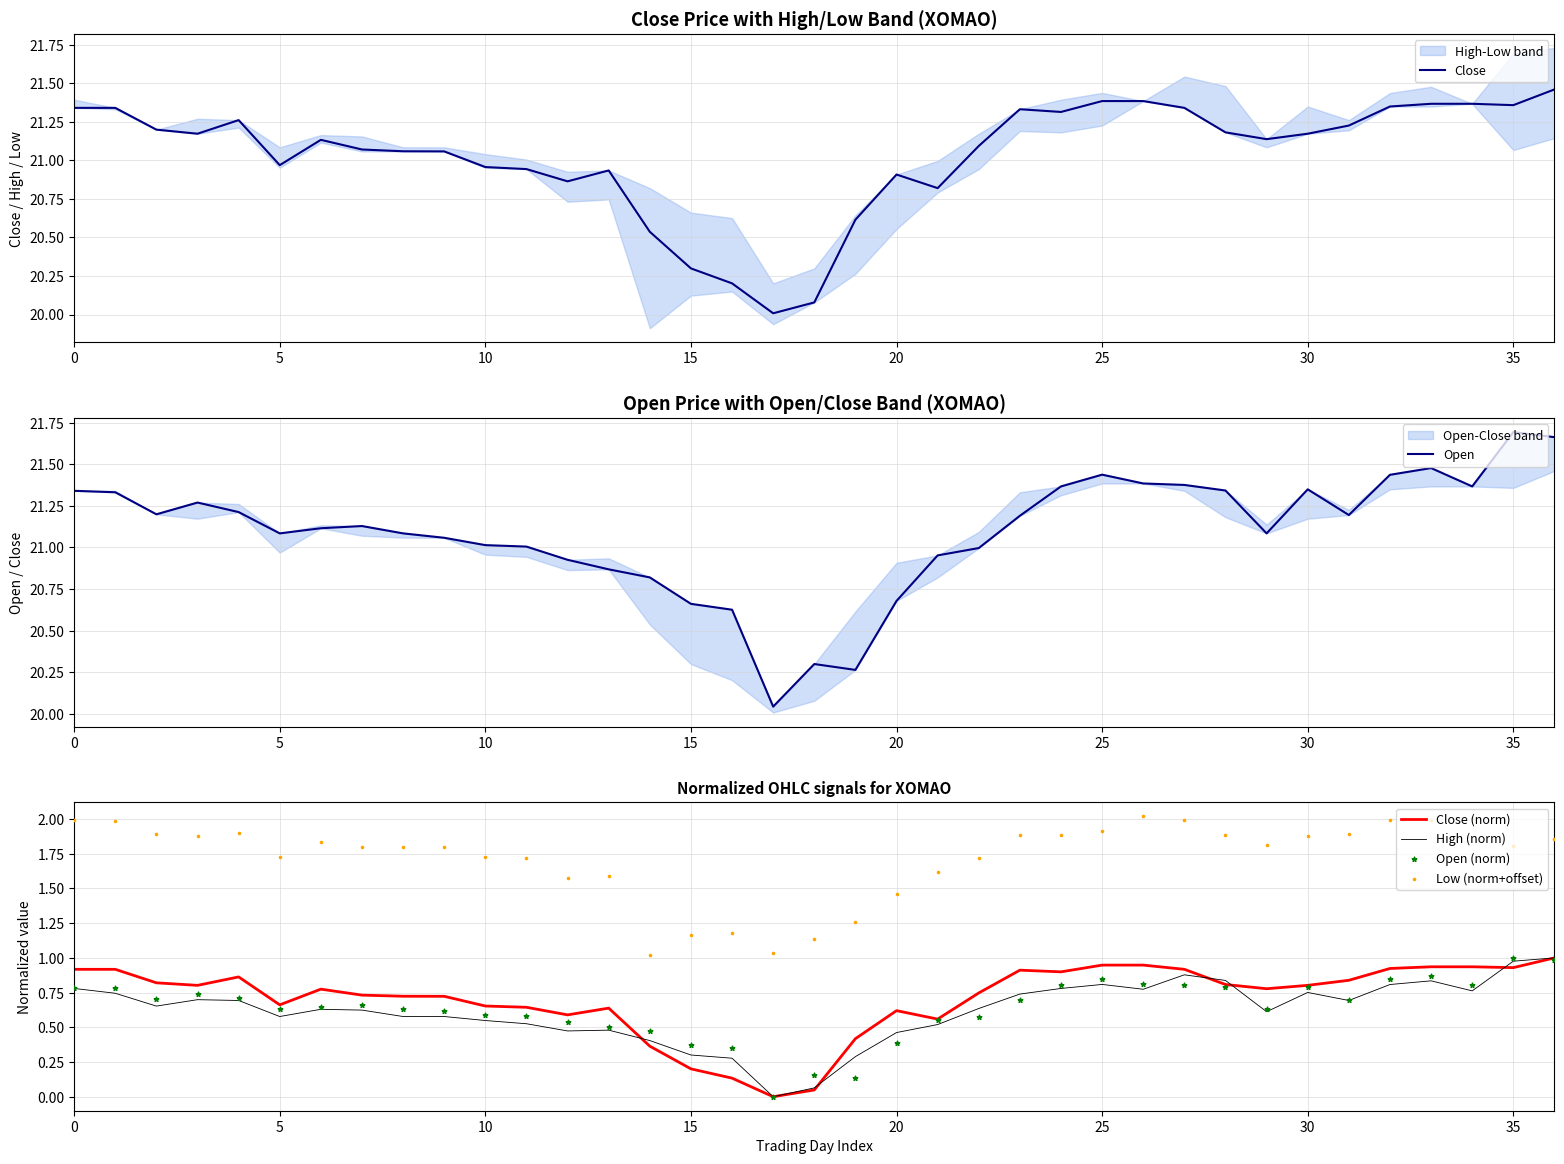

At how many categories does at least one series exceed 11?

37